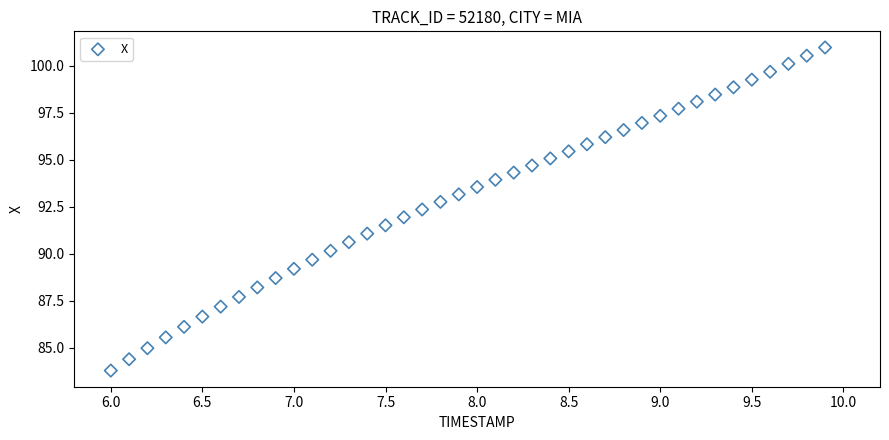

What is the range of Y values (max minus min)?

17.2